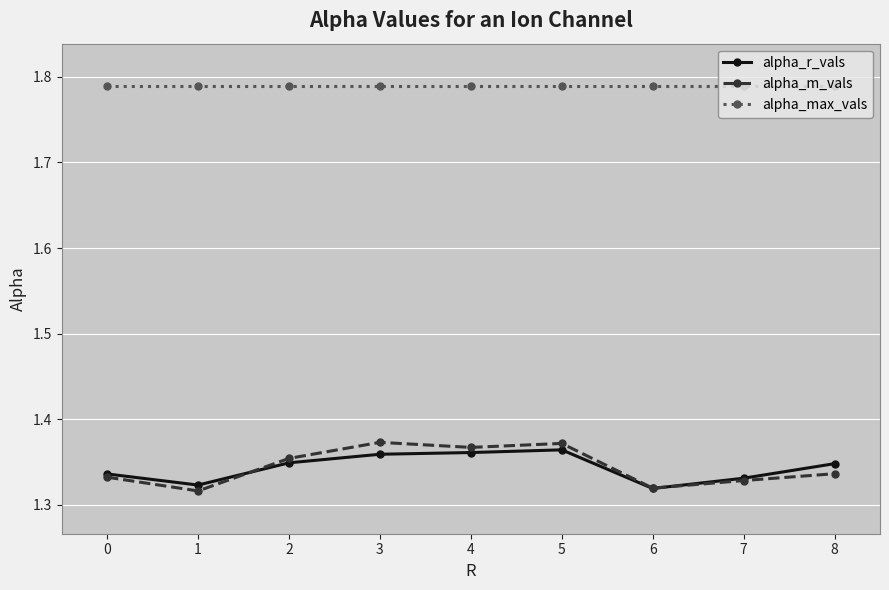

At which category does alpha_m_vals reach its first local valley?

1